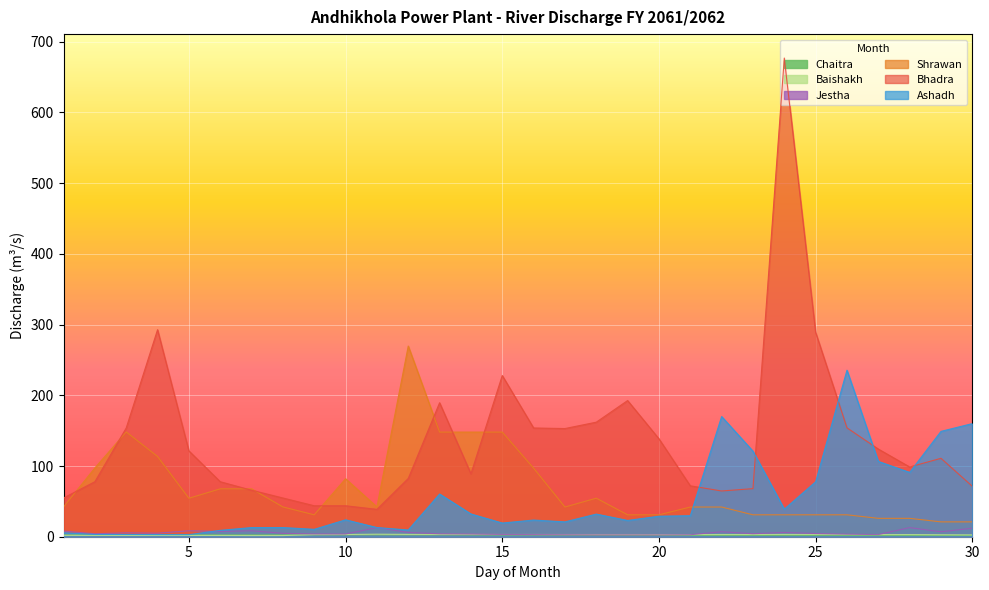

Reading left to right, extract all data points from this chart.

Chaitra: 2.5	2.5	2.4	2.4	2.5	2.7	2.7	2.7	2.6	2.6	2.6	2.5	2.5	2.5	2.5	2.4	2.4	2.2	2.1	2.0	1.9	1.8	1.8	1.8	1.8	1.8	1.8	1.8	1.8	1.8
Shrawan: 42.1	97.3	148.2	113.5	54.4	67.8	67.8	42.1	31.0	82.0	42.1	269.7	148.0	148.0	148.0	97.0	42.0	54.5	31.0	31.0	42.0	42.0	31.0	31.0	31.0	31.0	26.0	26.0	21.0	21.0
Bhadra: 54.8	77.8	153.8	292.8	121.4	77.8	65.8	54.8	43.8	43.8	38.7	82.4	189.5	89.0	228.0	153.8	153.0	162.0	192.6	138.5	72.0	64.7	68.0	677.0	289.0	154.0	124.0	98.7	110.9	71.3
Ashadh: 5.7	3.2	3.2	3.0	2.9	9.0	13.0	13.0	10.5	23.9	13.0	9.5	60.4	32.2	19.4	23.6	21.0	32.0	23.0	29.0	29.7	170.0	121.0	39.0	77.7	235.5	106.5	91.0	149.0	160.0
Baishakh: 1.9	1.9	1.9	1.8	1.8	1.8	1.6	1.6	3.0	3.1	3.6	3.3	3.2	3.2	3.1	3.1	3.1	3.1	3.1	3.0	3.0	3.1	3.1	3.2	3.2	3.1	3.0	3.0	2.8	2.6
Jestha: 7.9	4.2	5.5	5.0	8.4	7.4	8.4	4.8	3.9	3.8	12.9	6.0	4.1	3.8	3.2	3.0	2.8	2.6	2.6	2.5	2.8	7.0	4.2	6.0	4.5	3.6	3.0	12.9	7.0	12.0